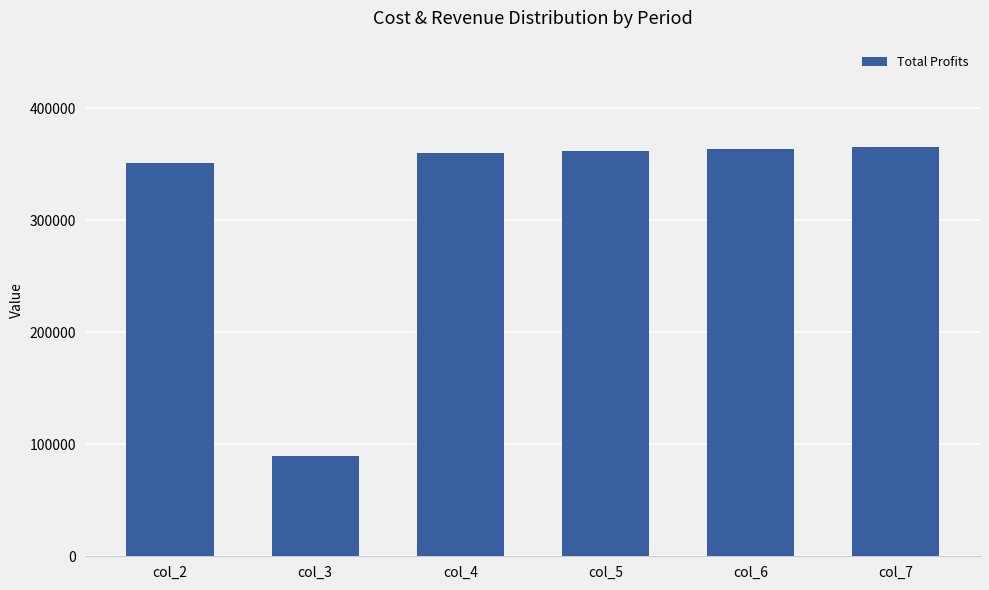

Approximately how many times larger is the value at col_6 compared to col_5?

1.0